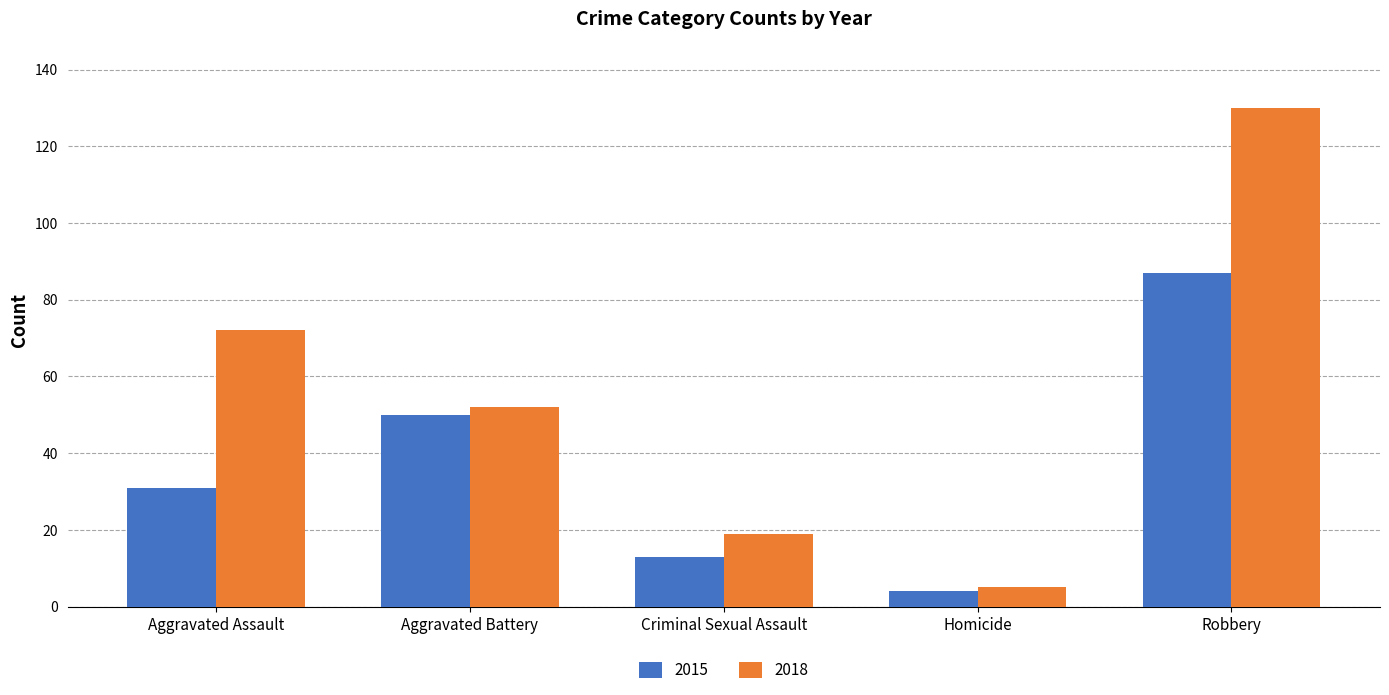

Are the bars horizontal?

No